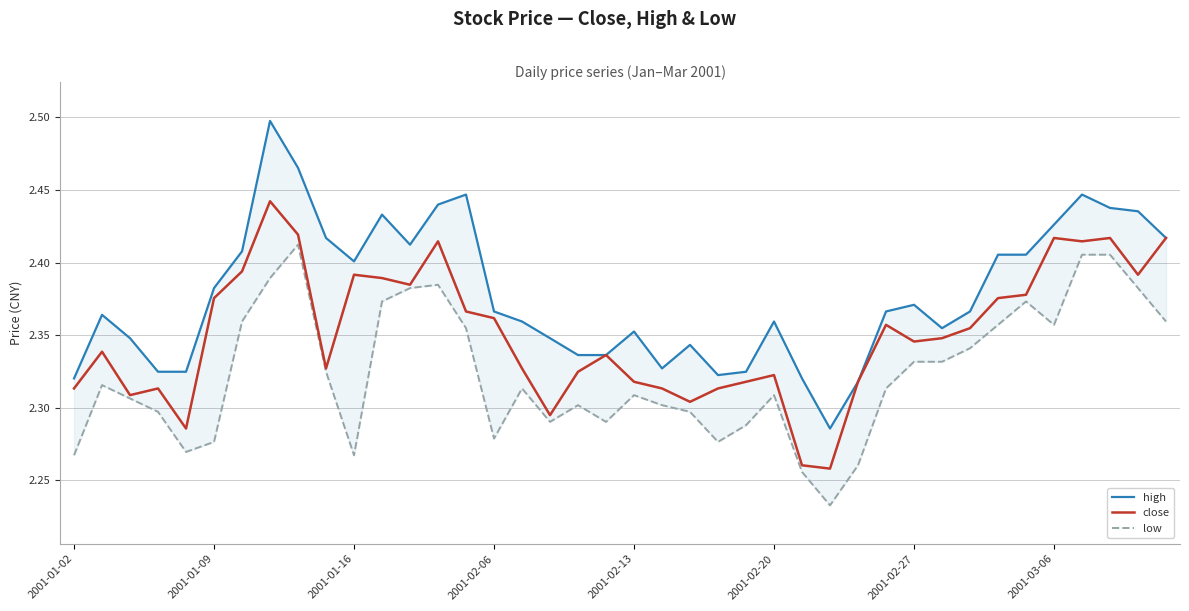

What is the sum of all close values?

94.0